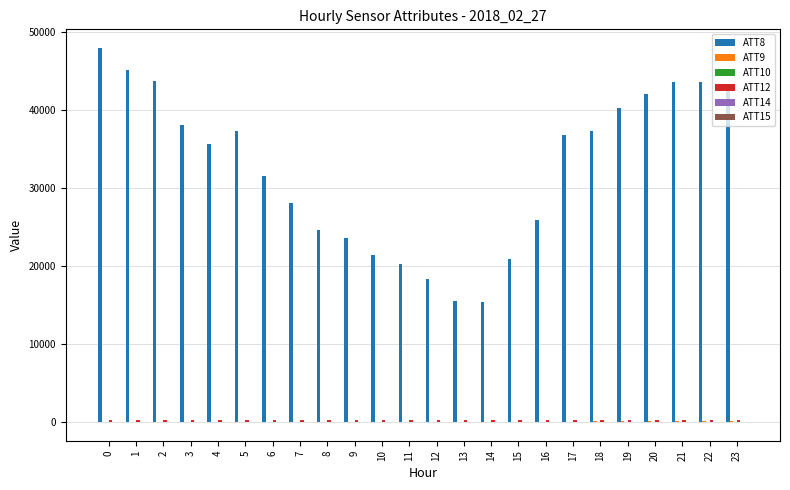

Which series has the largest total across all categories?

ATT8